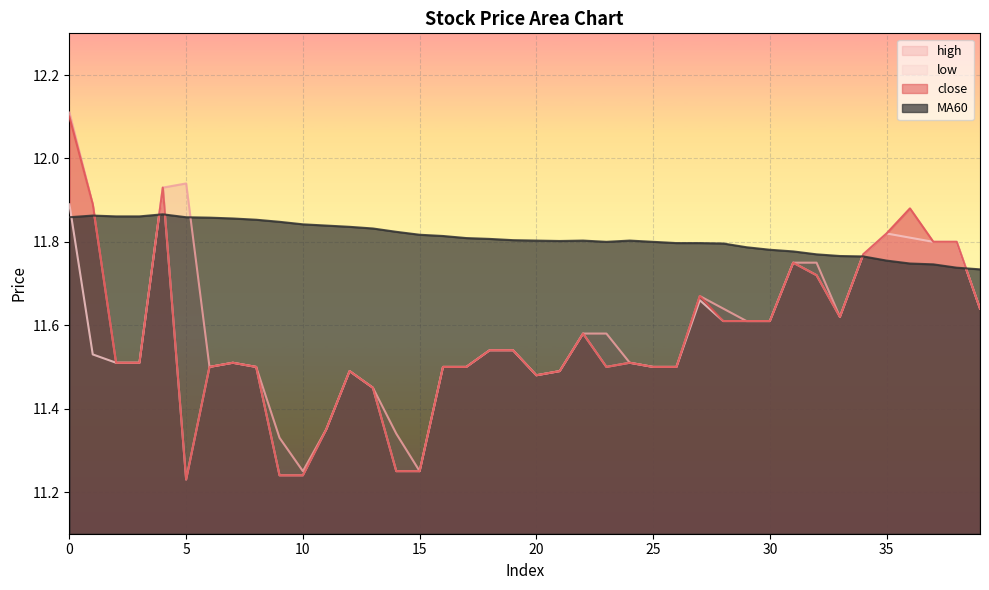

How many lines are shown in the chart?

4